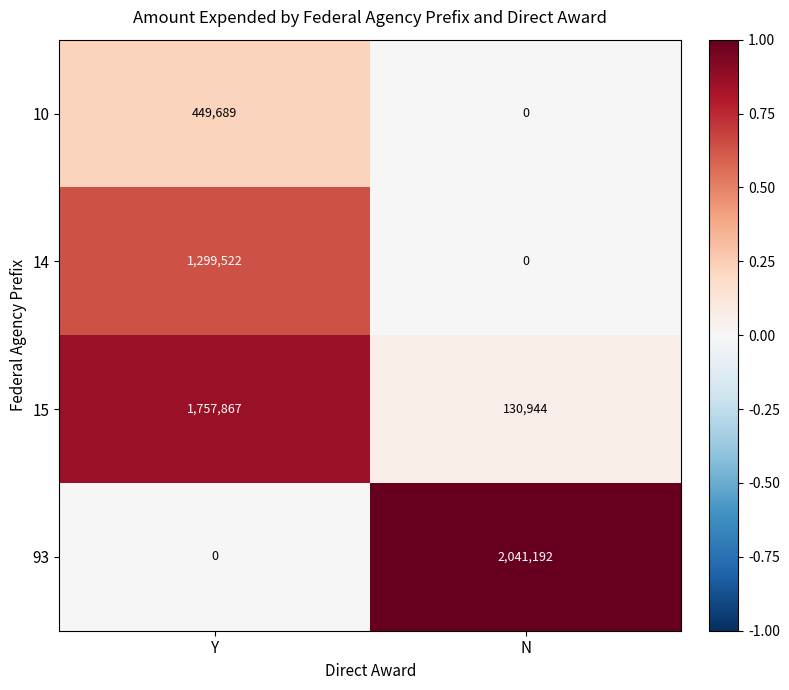

What is the approximate value of 10 at Y?

449689